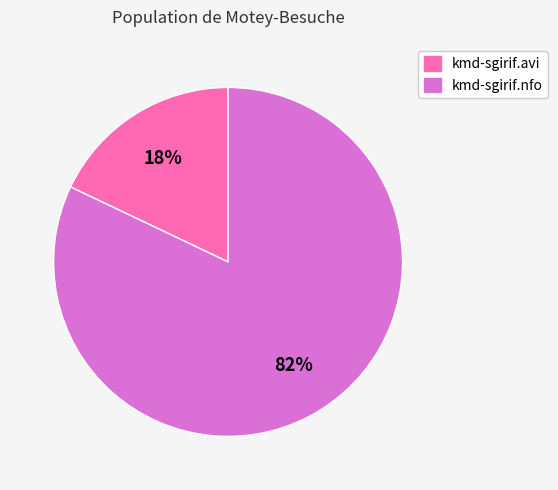

Do kmd-sgirif.nfo and kmd-sgirif.avi together represent more than half of the pie?

Yes